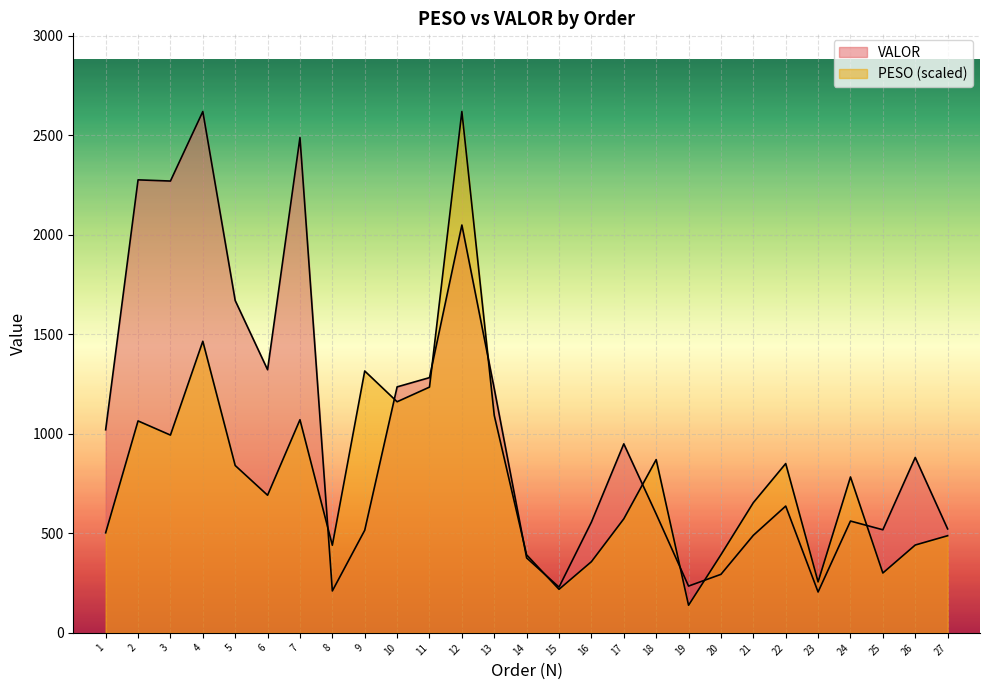

Reading left to right, list all the values displayed in this chart.

PESO: 502.6	1064.6	993.4	1464.7	840.6	691.4	1070.5	440.2	1315.4	1160.9	1234.5	2618.5	1092.1	391.7	218.7	357.5	572.8	870.3	138.8	392.4	654.0	850.4	256.0	783.1	300.7	441.3	488.0
VALOR: 1020.1	2275.4	2269.4	2618.6	1669.2	1321.7	2487.9	210.6	515.4	1235.5	1282.0	2048.5	1226.4	376.4	229.7	556.3	949.4	597.1	235.0	294.0	489.9	636.9	205.3	561.6	517.8	881.0	522.2